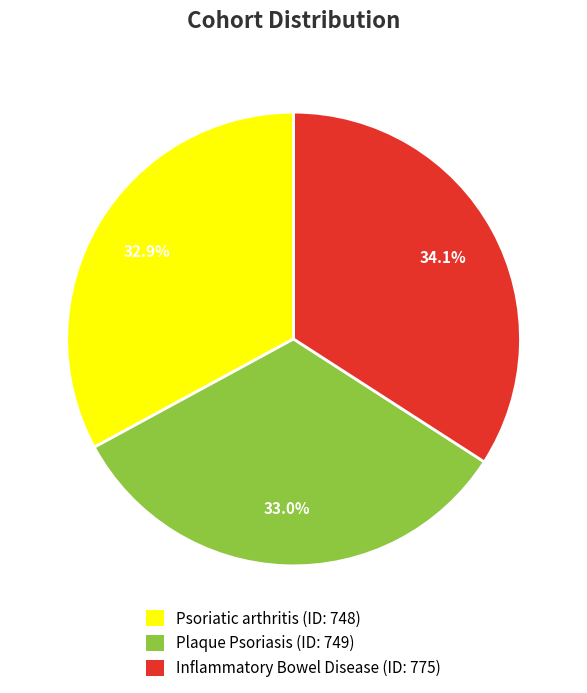

What portion of the pie excludes Inflammatory Bowel Disease (ID: 775)?

65.9%